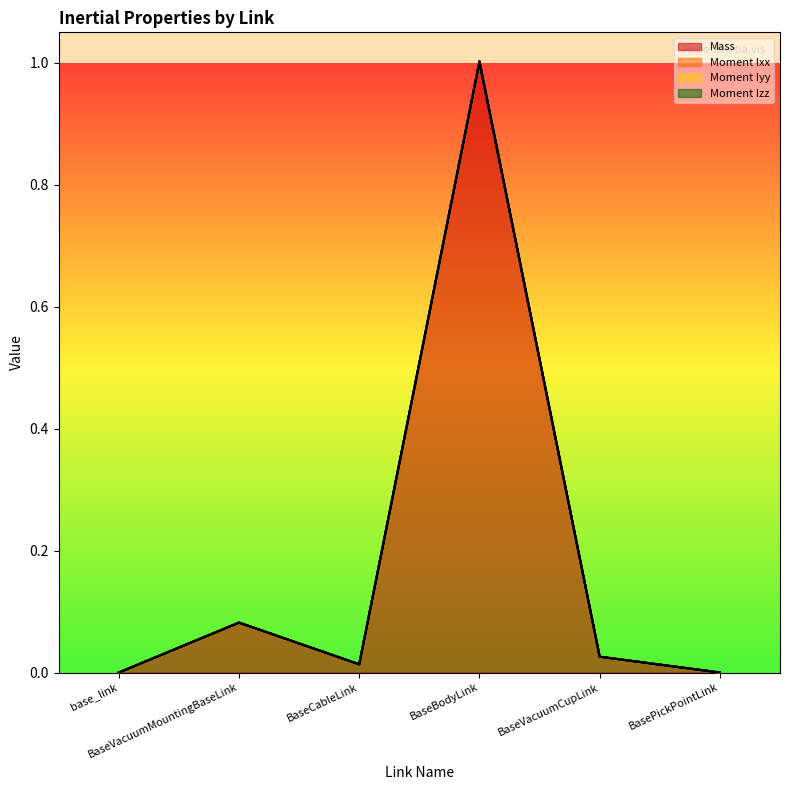

Reading right to left, what are all the values shown in this chart?

Mass: BasePickPointLink=0.0	BaseVacuumCupLink=0.0	BaseBodyLink=1.0	BaseCableLink=0.0	BaseVacuumMountingBaseLink=0.1	base_link=0.0
Moment Ixx: BasePickPointLink=0.0	BaseVacuumCupLink=0.0	BaseBodyLink=1.0	BaseCableLink=0.0	BaseVacuumMountingBaseLink=0.1	base_link=0.0
Moment Iyy: BasePickPointLink=0.0	BaseVacuumCupLink=0.0	BaseBodyLink=1.0	BaseCableLink=0.0	BaseVacuumMountingBaseLink=0.1	base_link=0.0
Moment Izz: BasePickPointLink=0.0	BaseVacuumCupLink=0.0	BaseBodyLink=1.0	BaseCableLink=0.0	BaseVacuumMountingBaseLink=0.1	base_link=0.0